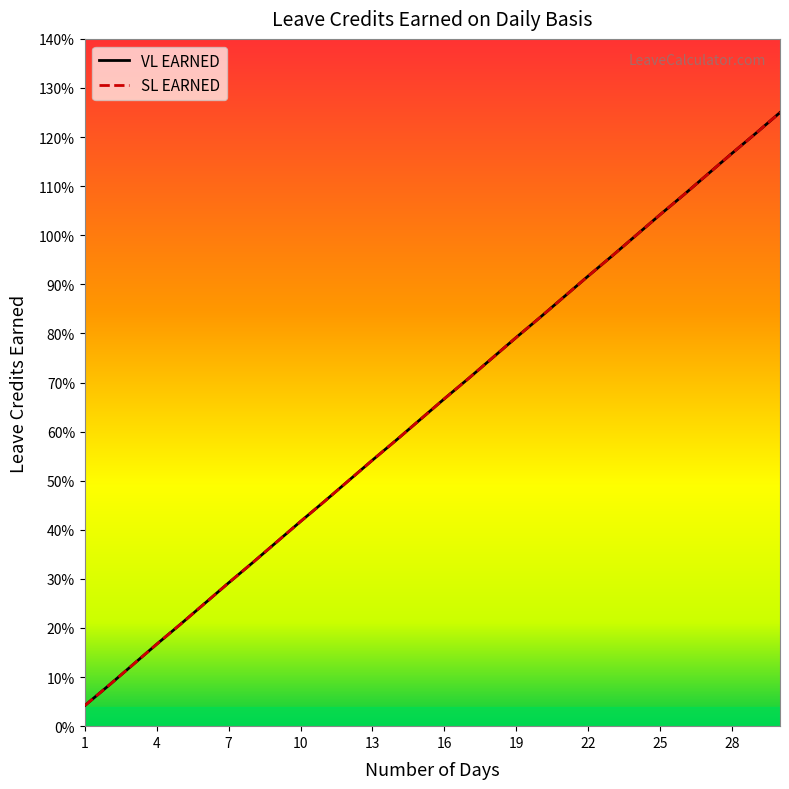

What is the difference between the maximum and minimum values in the SL EARNED series?

1.2